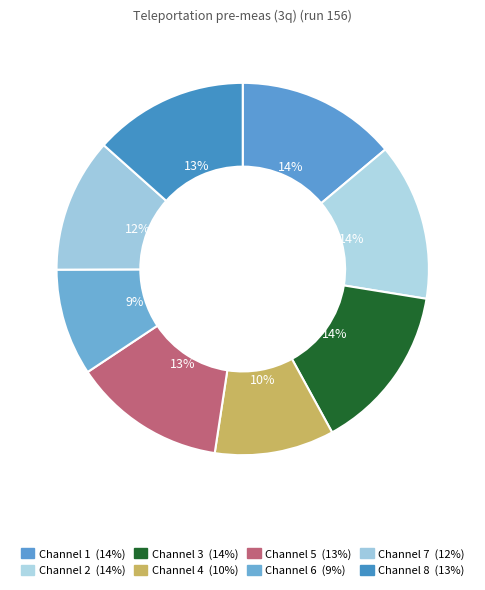

Is there a majority slice in this chart?

No